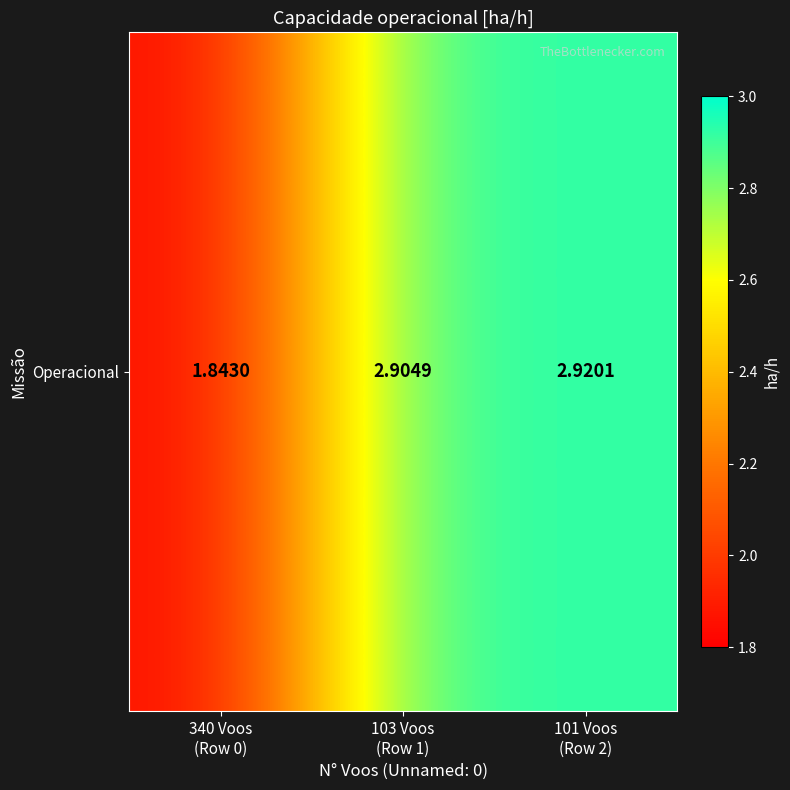

Where does the data first go above 2?

103 Voos
(Row 1)